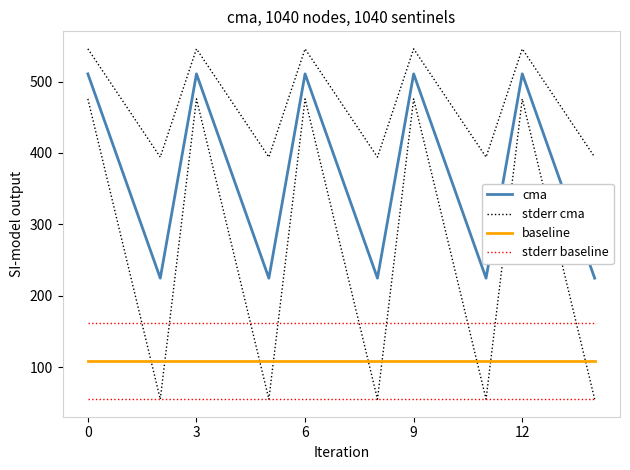

True or false: stderr baseline has more than 2 interior local peaks.

False